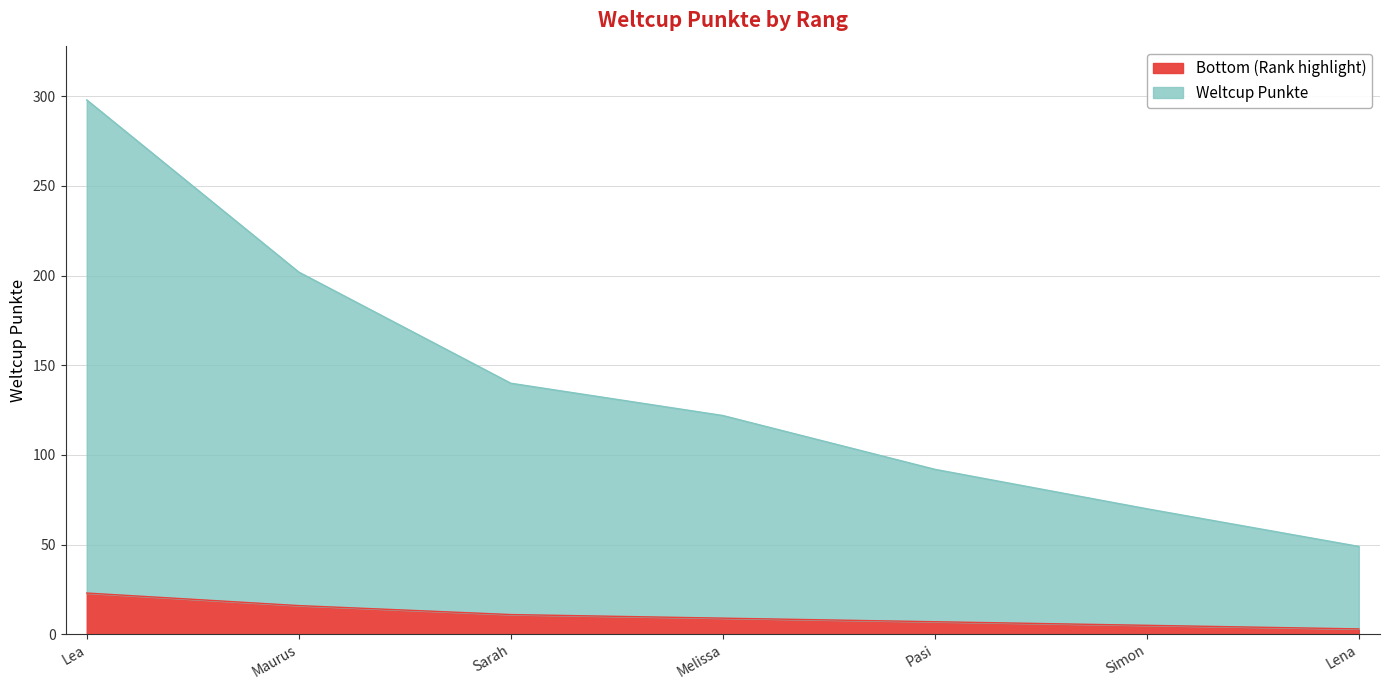

True or false: there are more than 0 points higher than both neighbors.

False